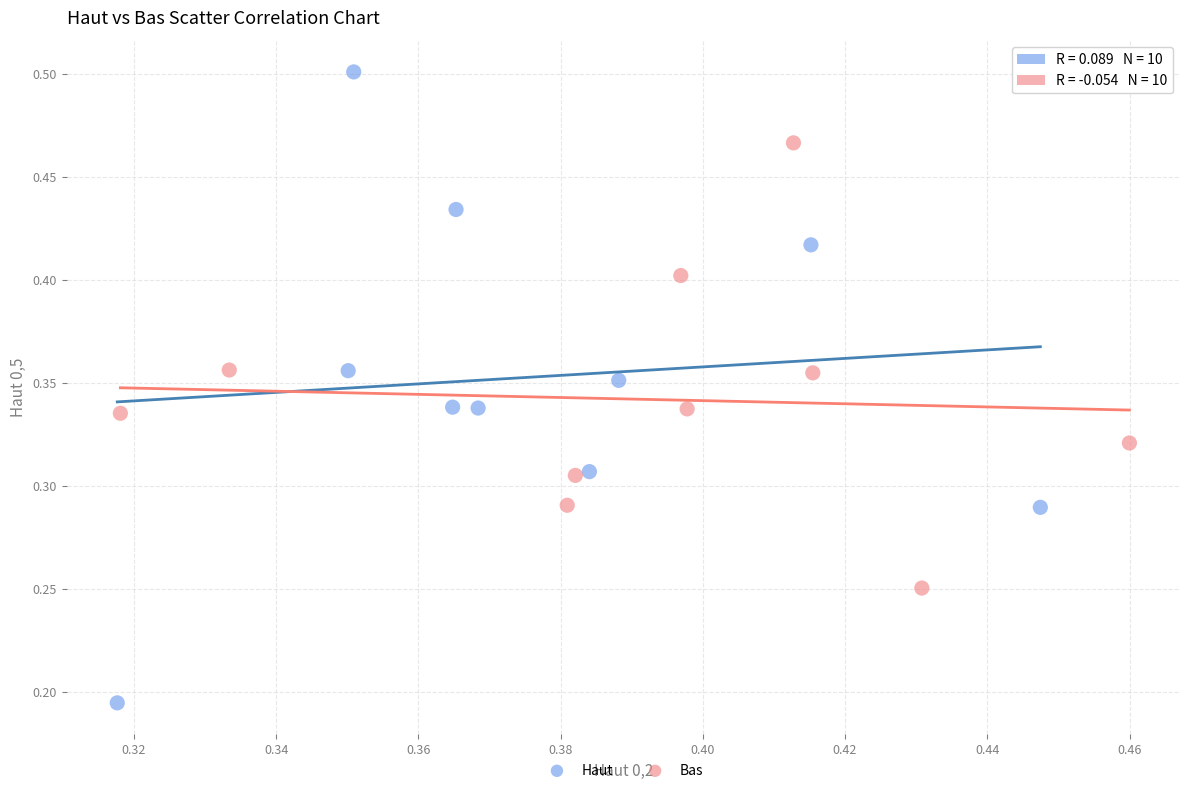

Which series has the largest Y range (max minus min)?

Haut